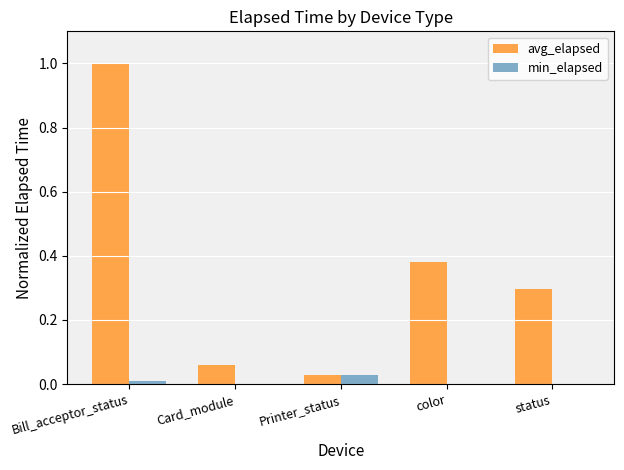

Which series has the largest total across all categories?

avg_elapsed